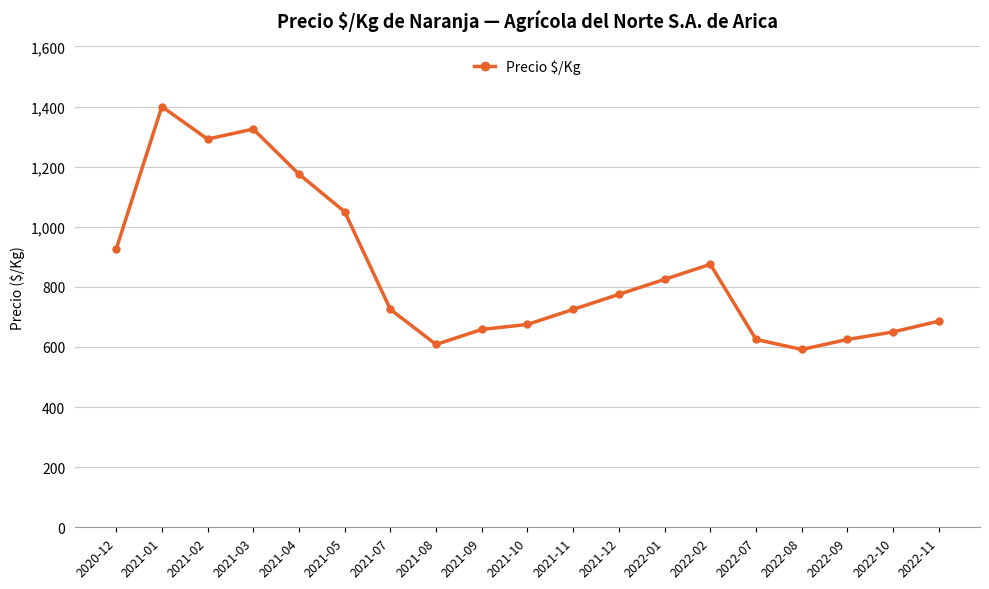

Where is the data nearest to the value 995?

2021-05